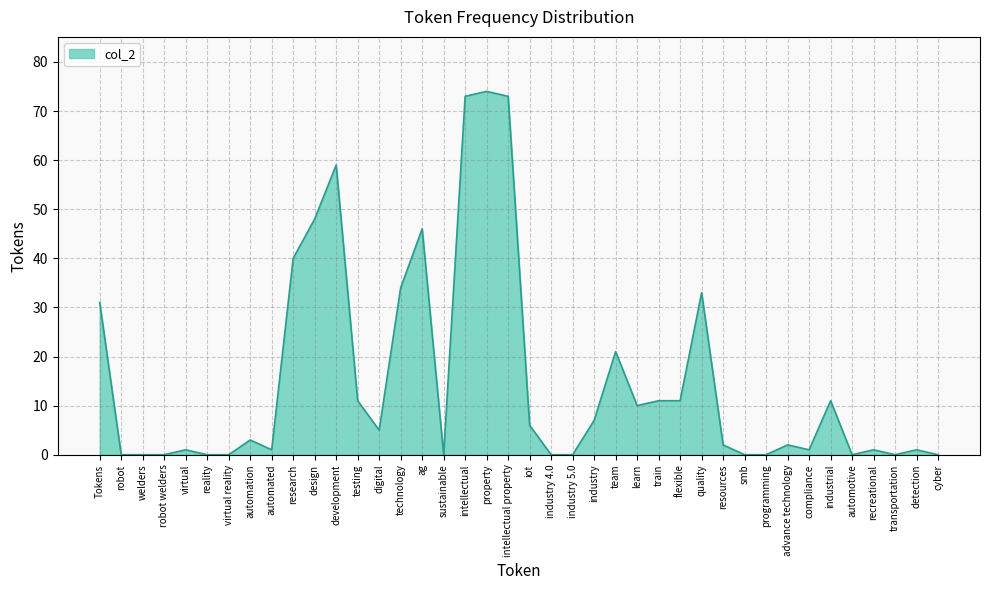

The value at Tokens is 8. True or false?

False